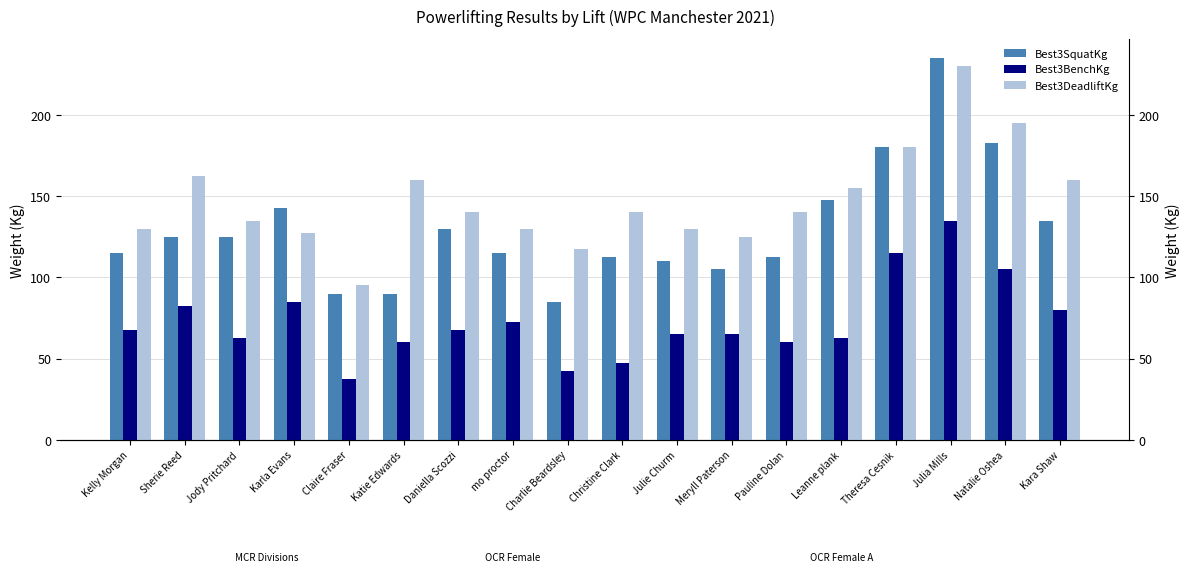

At how many categories does at least one series exceed 211?

1